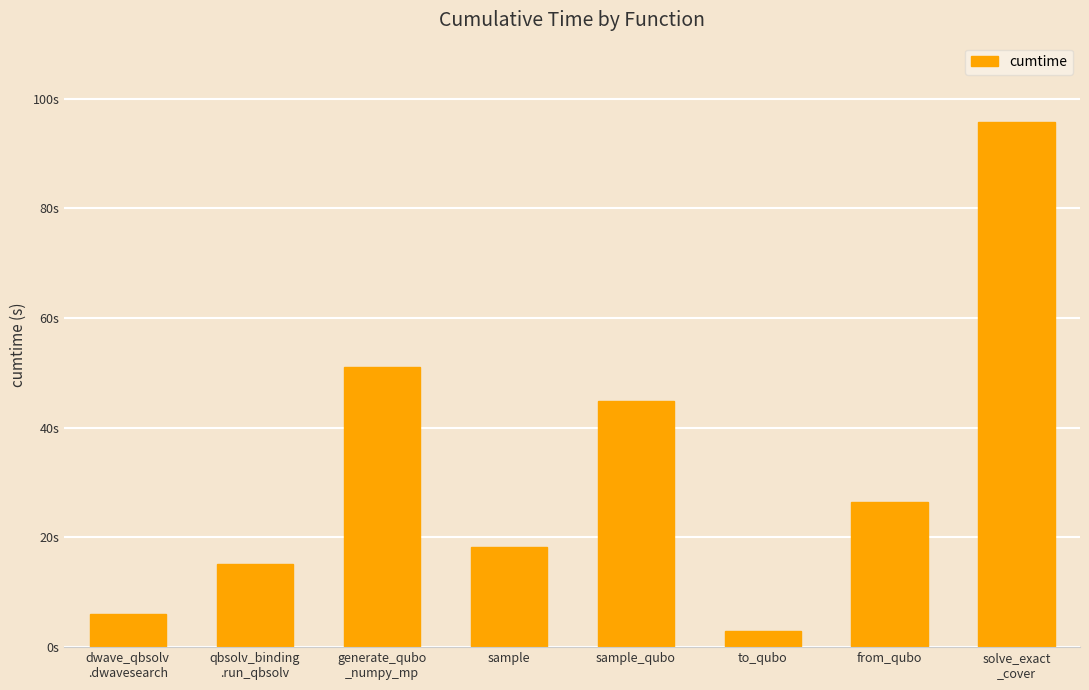

Does the chart contain any negative values?

No